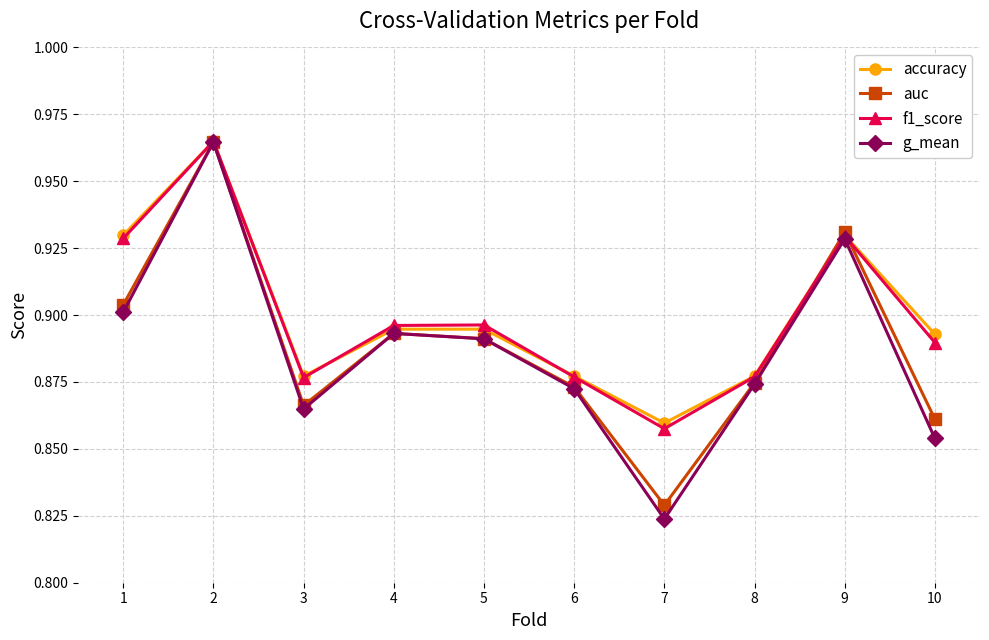

At how many categories does at least one series exceed 0?

10